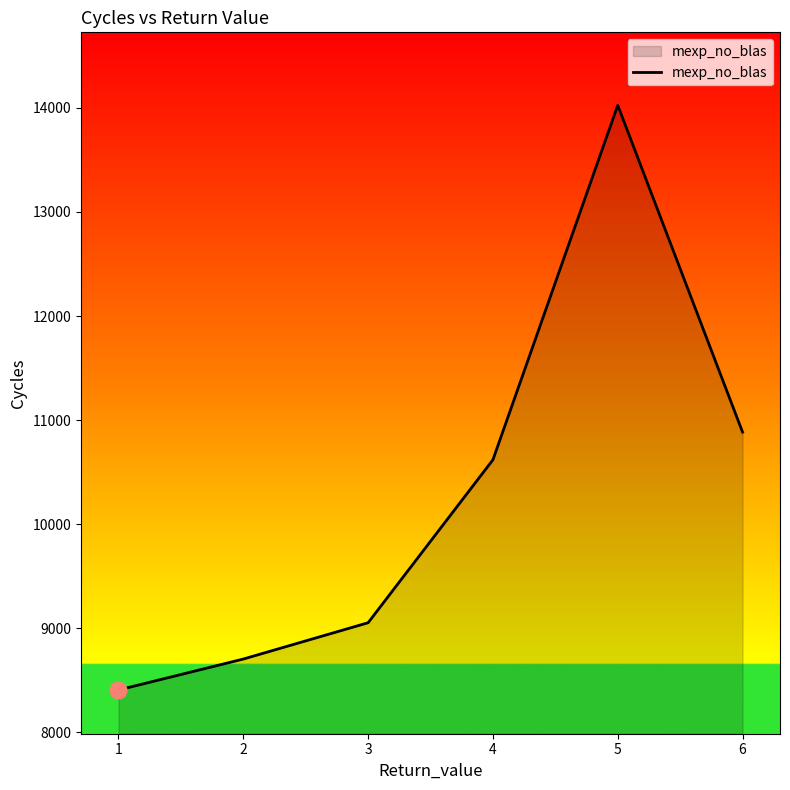

List the labels in order of value, largest first.

5, 6, 4, 3, 2, 1